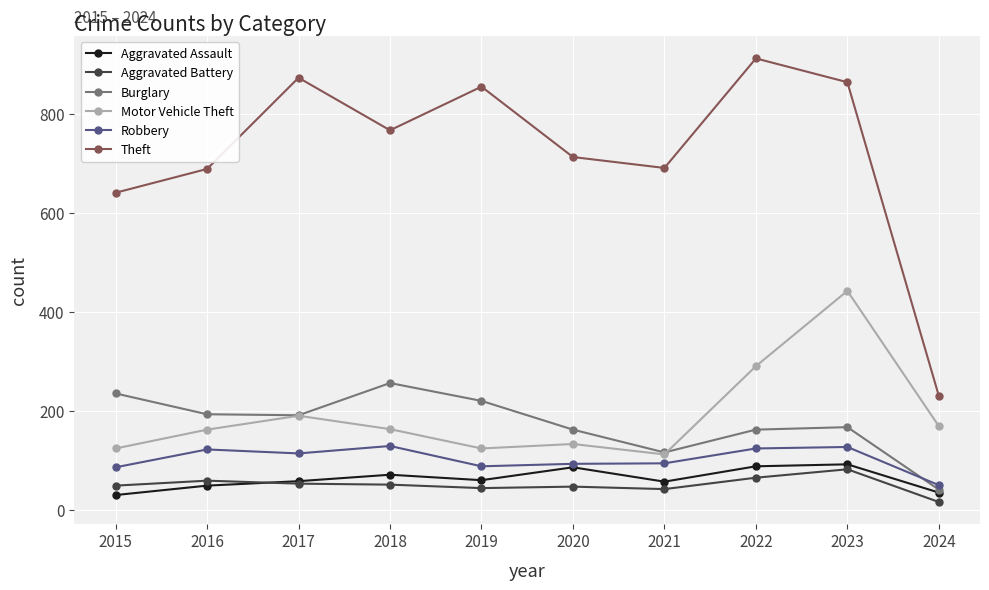

At which label does Aggravated Assault first exceed 61?

2018